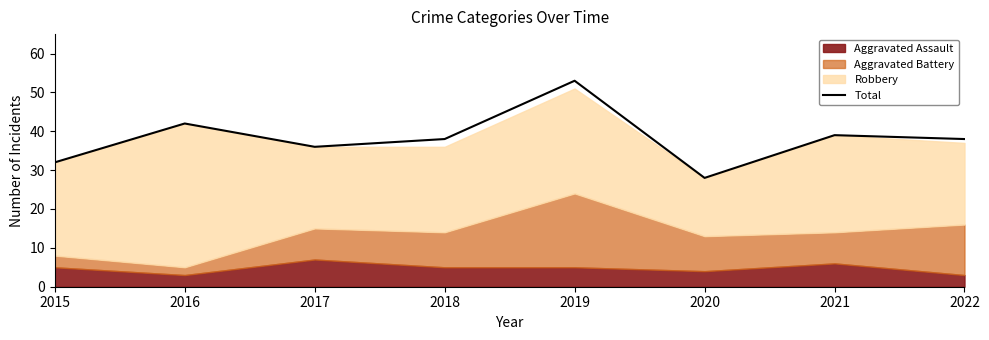

At which label is the value closest to 40?

2021